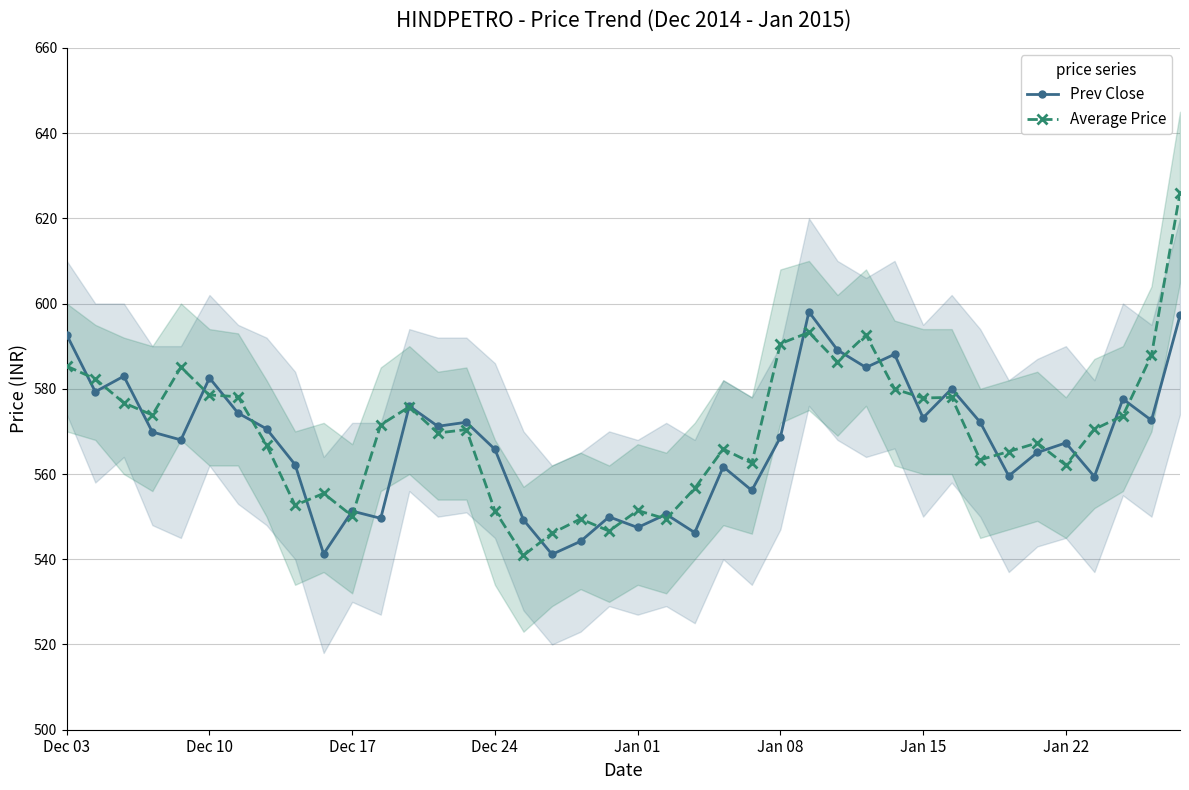

True or false: Average Price has more than 0 interior local peaks.

True